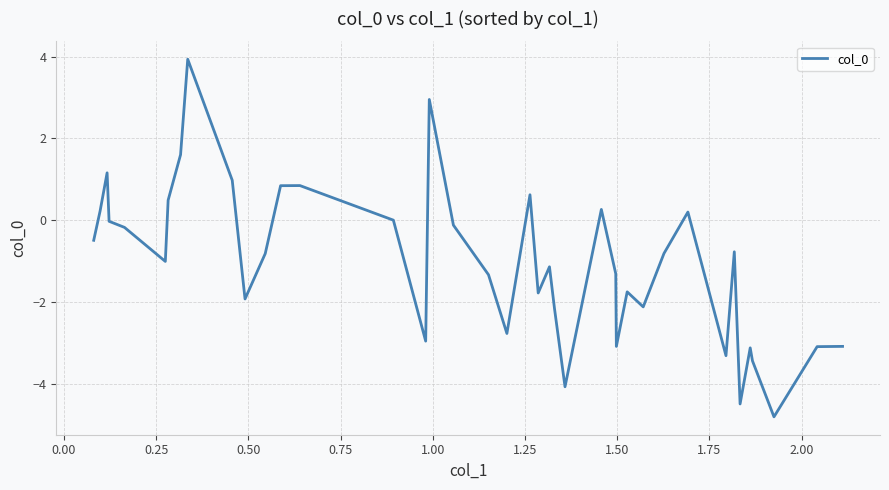

What is the maximum value shown in the chart?

3.9